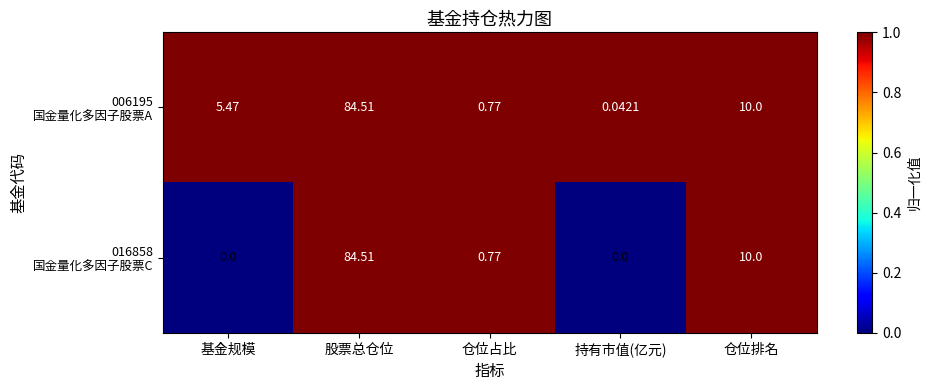

At which category does the chart reach its peak across all series?

股票总仓位